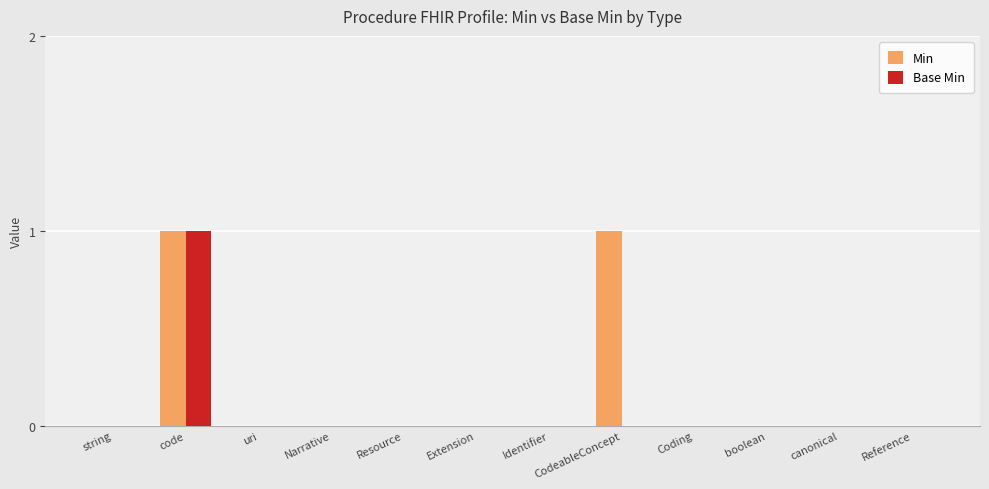

Reading left to right, extract all data points from this chart.

Min: string=0	code=1	uri=0	Narrative=0	Resource=0	Extension=0	Identifier=0	CodeableConcept=1	Coding=0	boolean=0	canonical=0	Reference=0
Base Min: string=0	code=1	uri=0	Narrative=0	Resource=0	Extension=0	Identifier=0	CodeableConcept=0	Coding=0	boolean=0	canonical=0	Reference=0